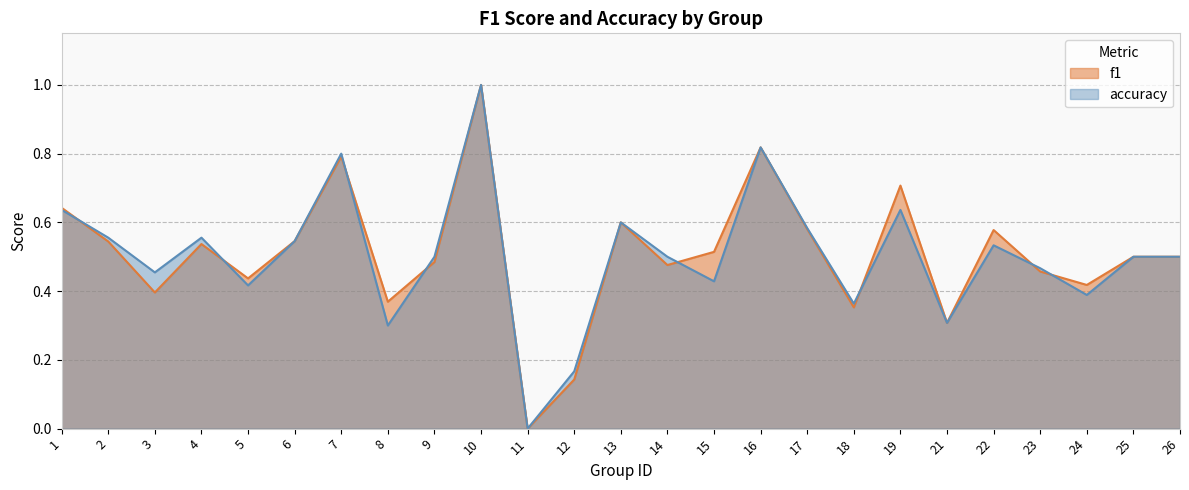

Which series has the largest total across all categories?

f1